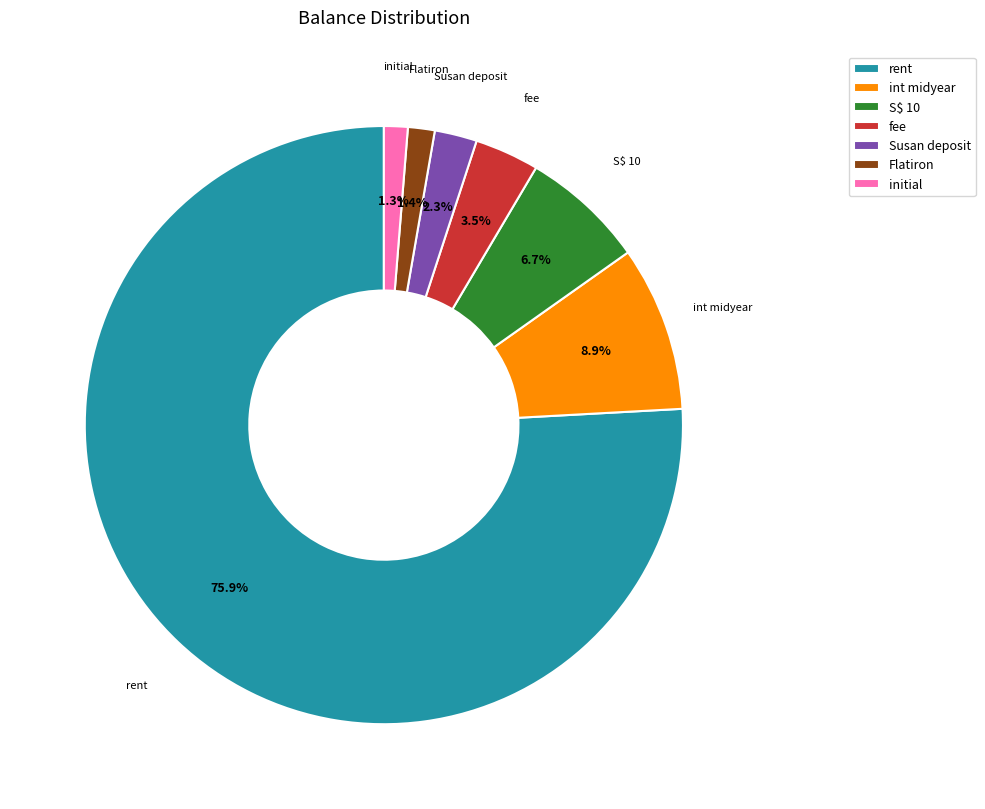

To the nearest percent, what portion does rent represent?

76%